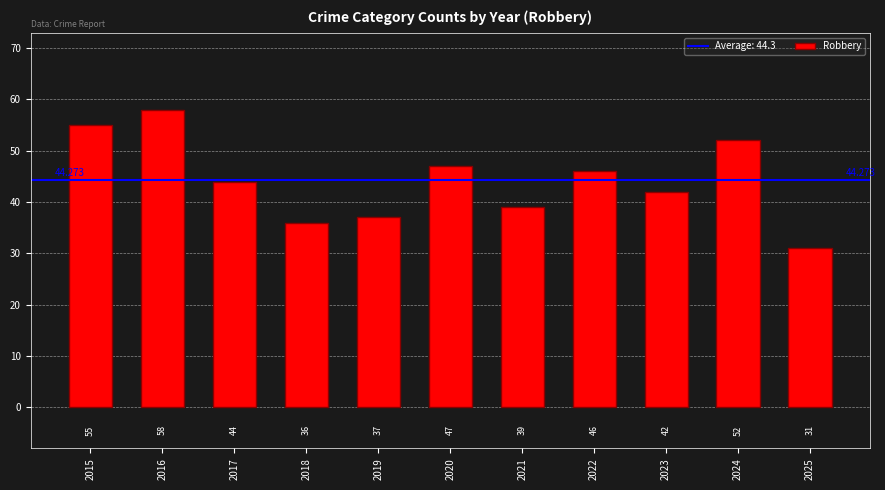

Does the chart contain stacked bars?

No